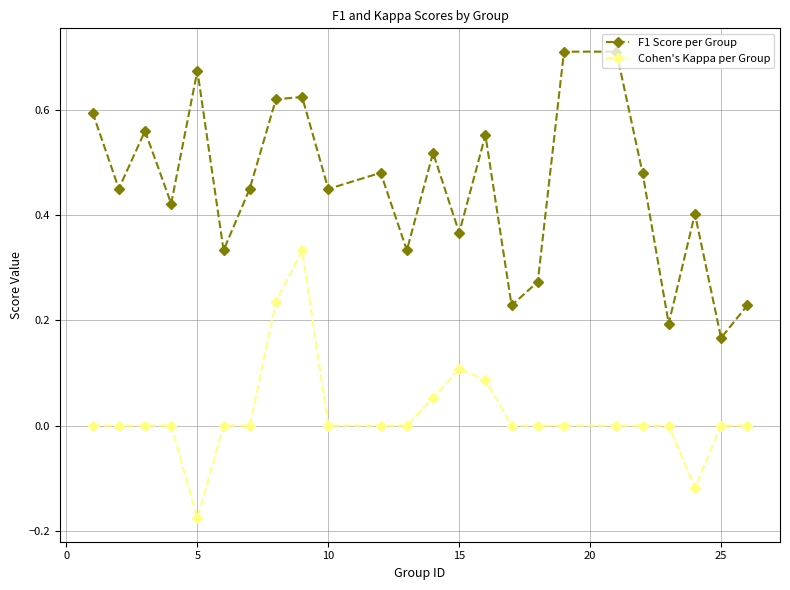

List the series in order of their peak value, highest first.

F1 Score per Group, Cohen's Kappa per Group